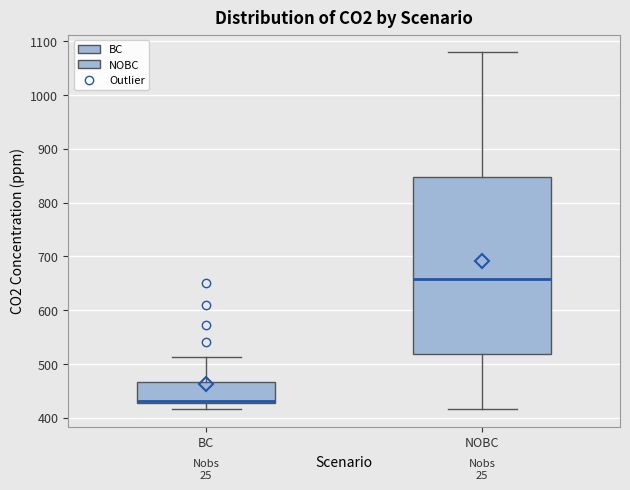

Comparing the boxes themselves (not the whiskers), which one is the tallest?

NOBC